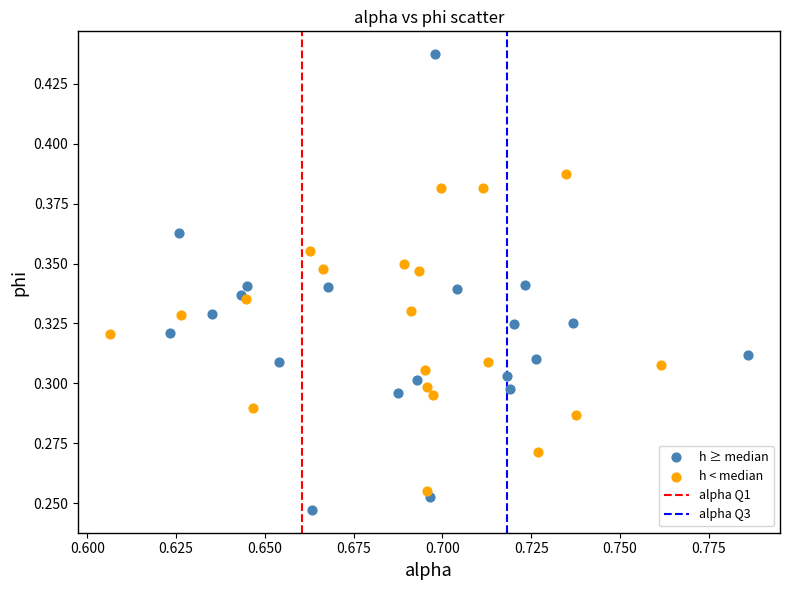

Which series contains the highest Y value?

h ≥ median